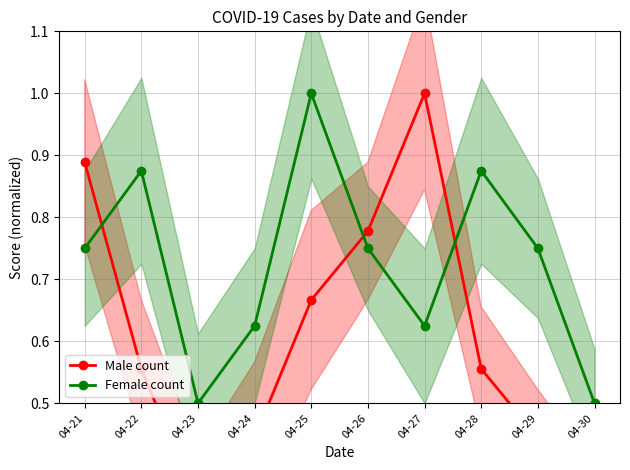

List the series in order of their peak value, lowest first.

Male count, Female count